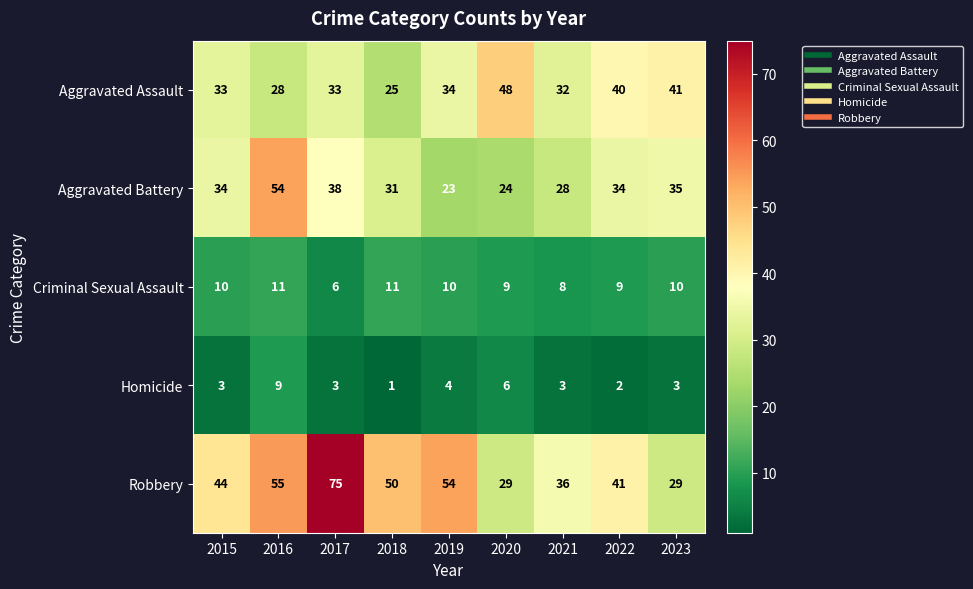

What is the maximum value for Aggravated Assault?

48